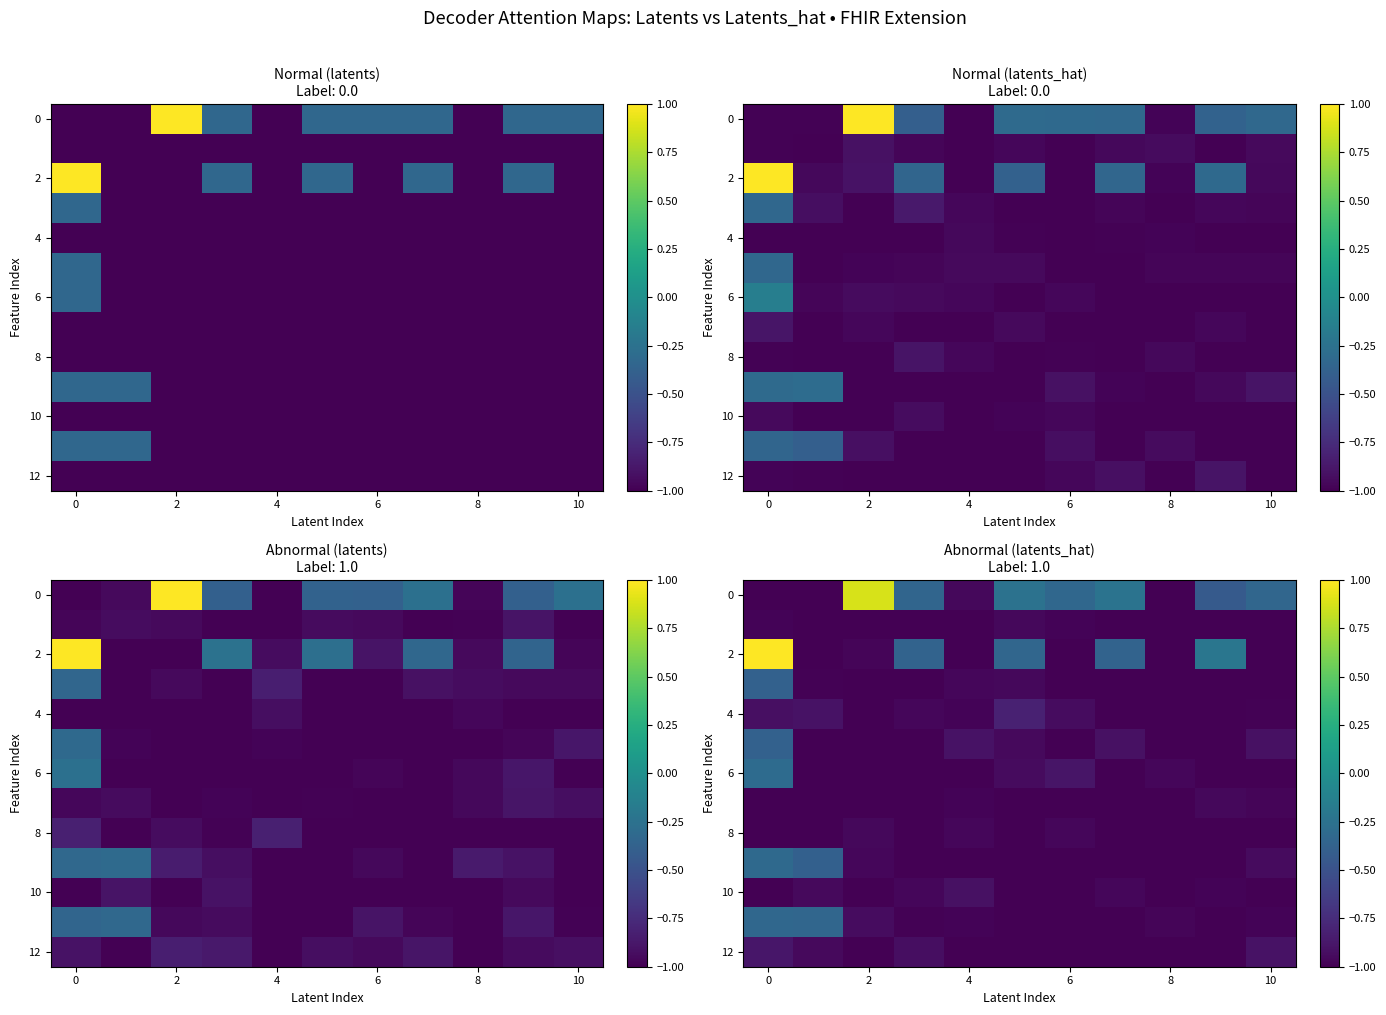

Is the value of 12 at 8 greater than the value of 8 at 4?

No